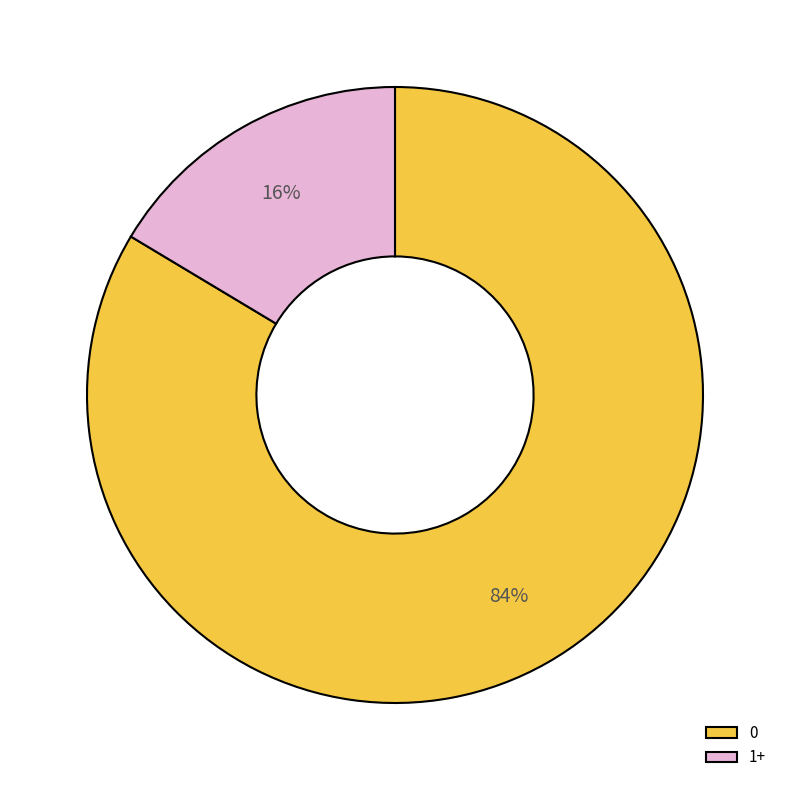

To the nearest percent, what is the average slice percentage?

50%